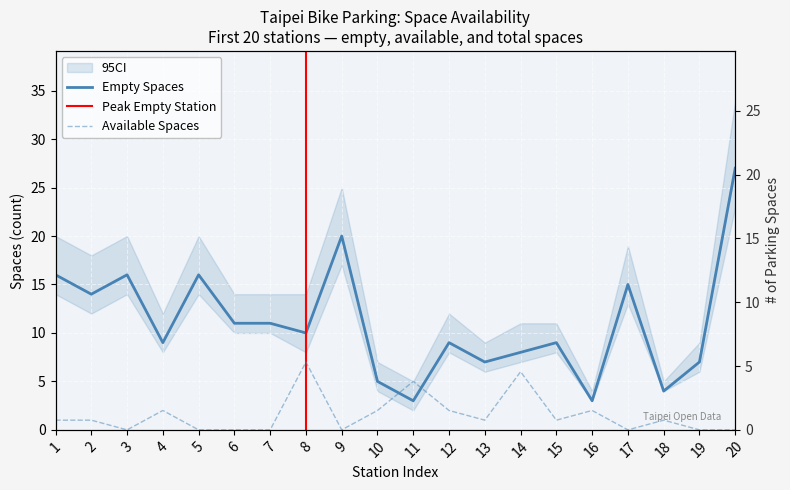

Reading right to left, transcribe all the data shown in this chart.

available_spaces: 0	0	1	0	2	1	6	1	2	5	2	0	7	0	0	0	2	0	1	1
empty_spaces: 27	7	4	15	3	9	8	7	9	3	5	20	10	11	11	16	9	16	14	16